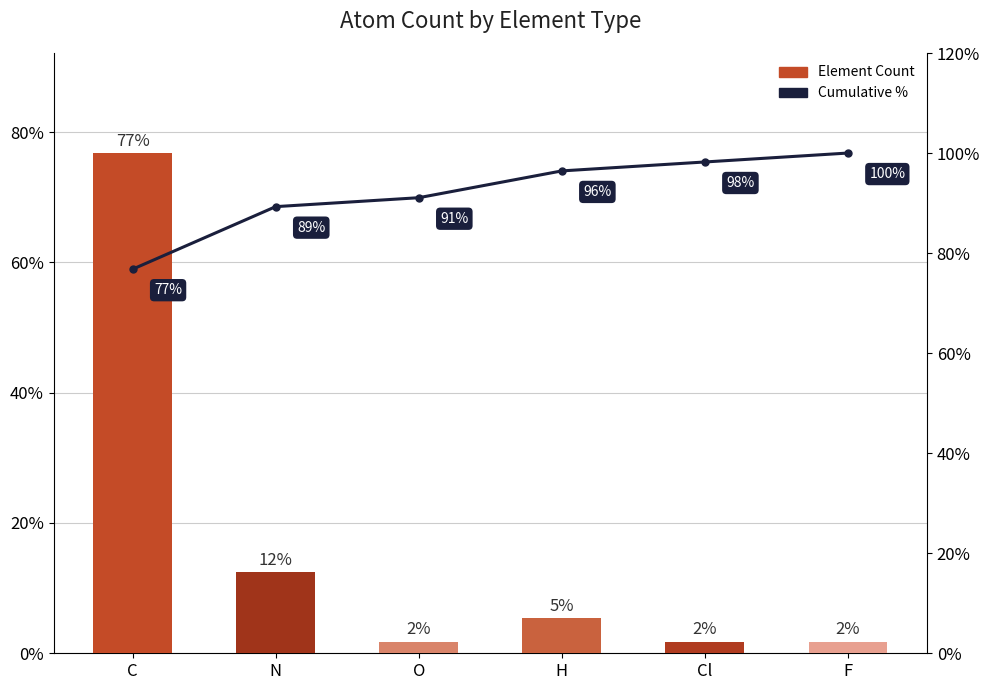

What are all the series names shown in the legend?

Element Count, Cumulative %